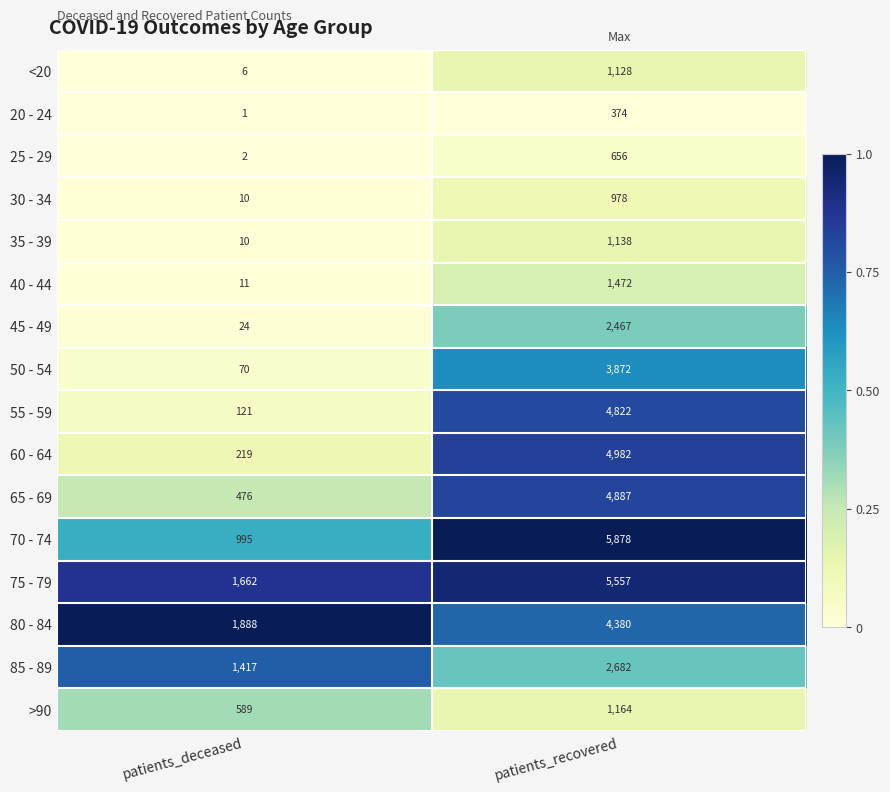

What is the difference between the 35 - 39 values at patients_recovered and patients_deceased?

1128